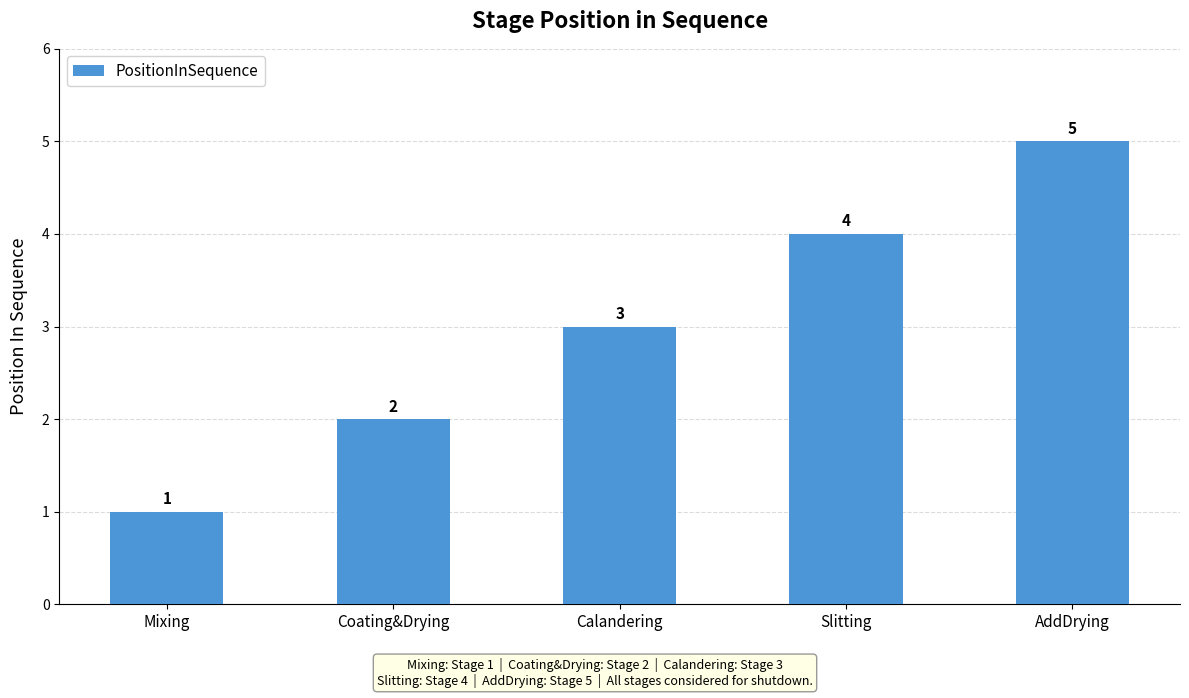

Reading left to right, extract all data points from this chart.

Mixing=1	Coating&Drying=2	Calandering=3	Slitting=4	AddDrying=5